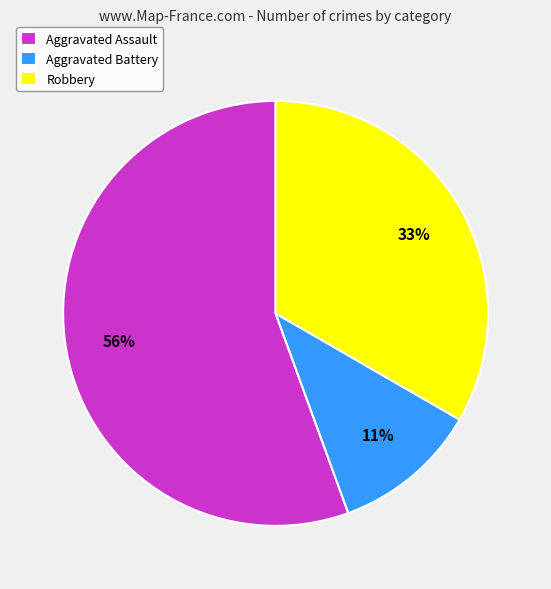

Is it true that Aggravated Assault is 56% of the pie?

True